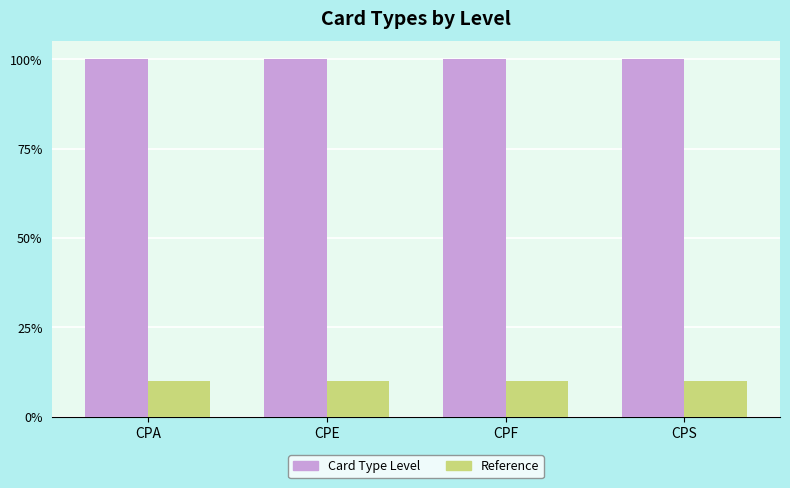

Is the value of Card Type Level at CPS greater than the value of Reference at CPS?

Yes